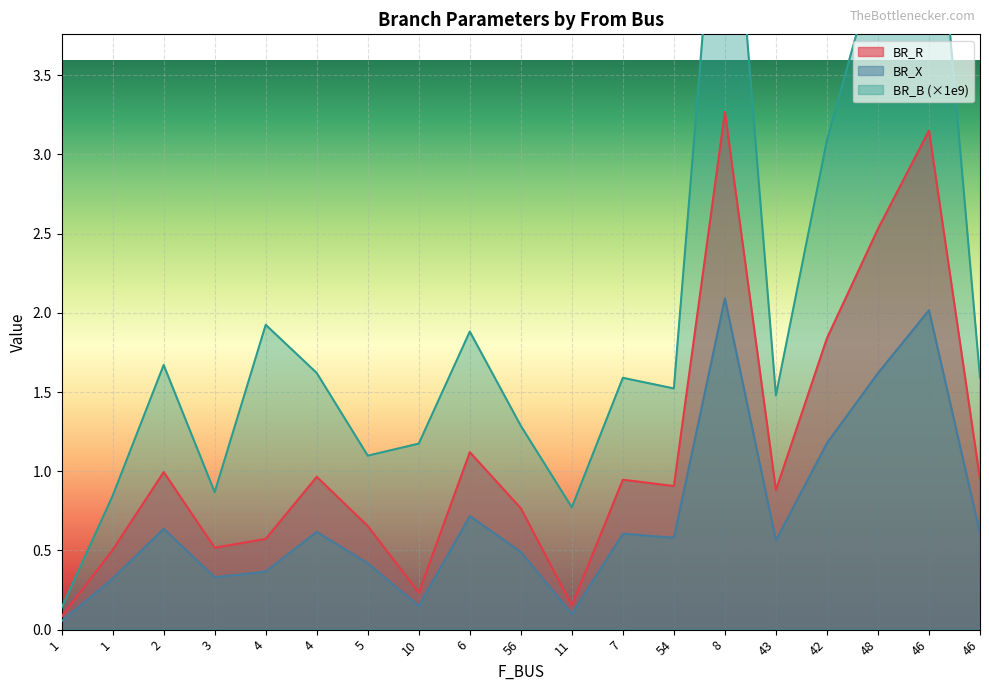

What is the label of the 2nd point from the right?

46